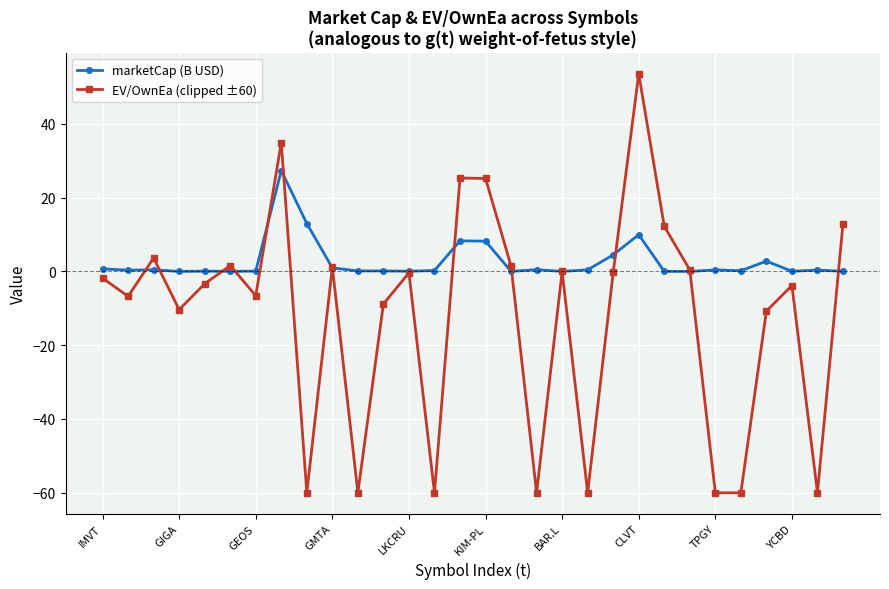

How many interior local peaks does the EV/OwnEa (clipped ±60) series have?

9